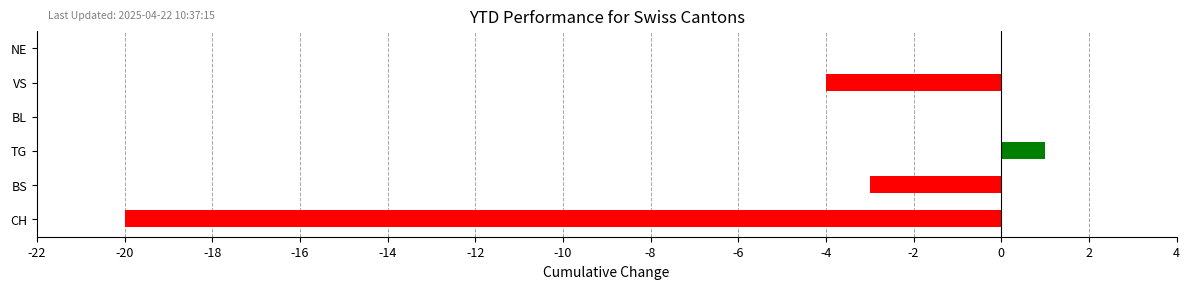

Reading bottom to top, extract all data points from this chart.

CH=-20	BS=-3	TG=1	BL=0	VS=-4	NE=0